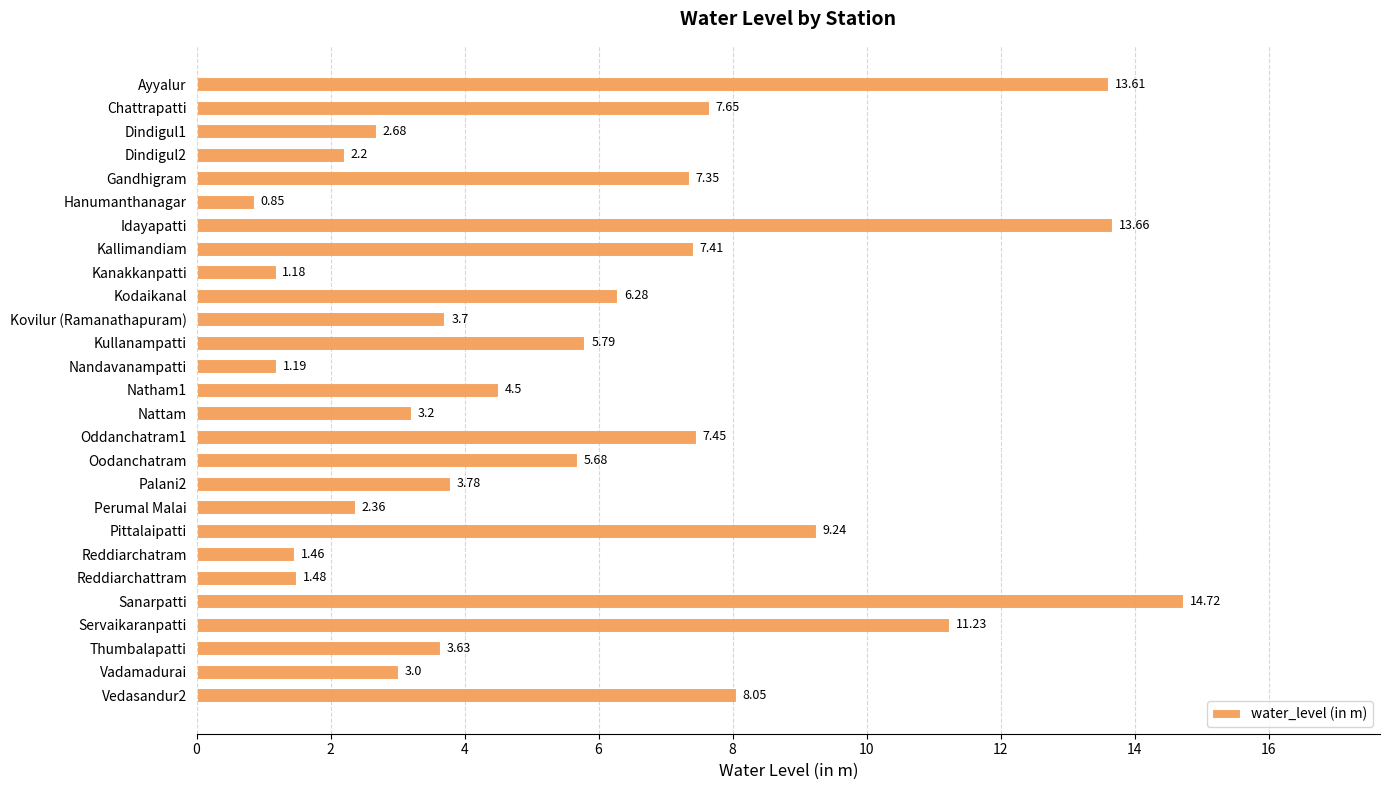

At which label is the value closest to 7?

Gandhigram